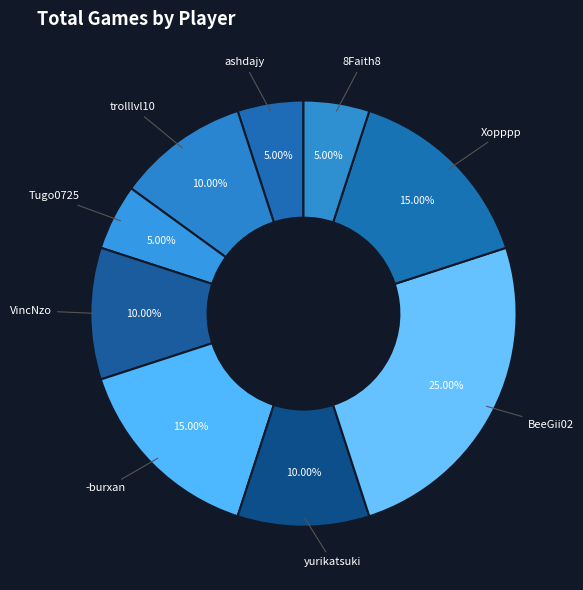

To the nearest percent, what is the average slice percentage?

11%